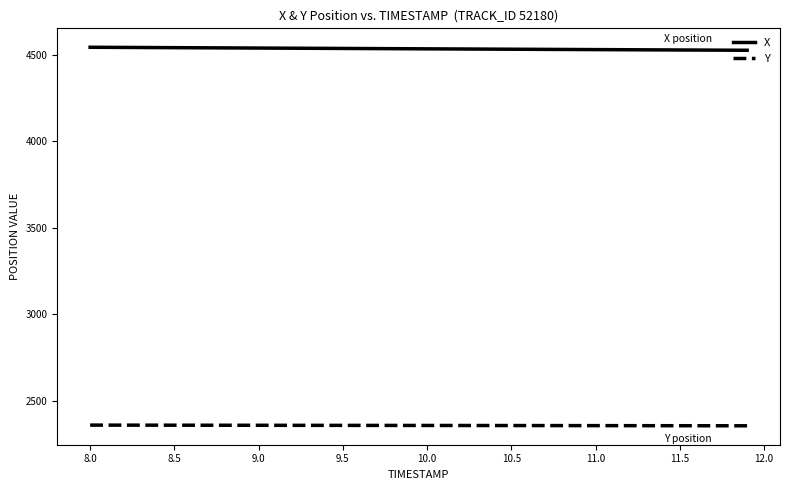

Does the chart have visible grid lines?

No